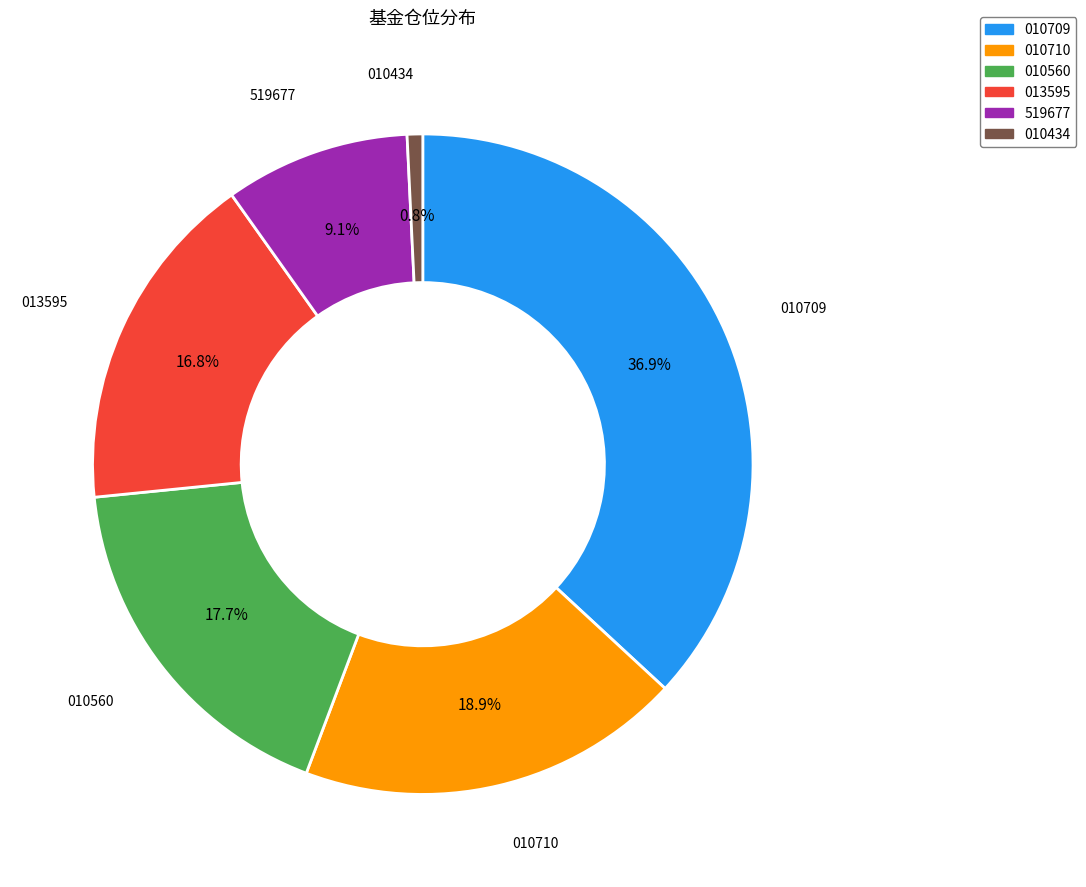

Does any single category account for the majority?

No